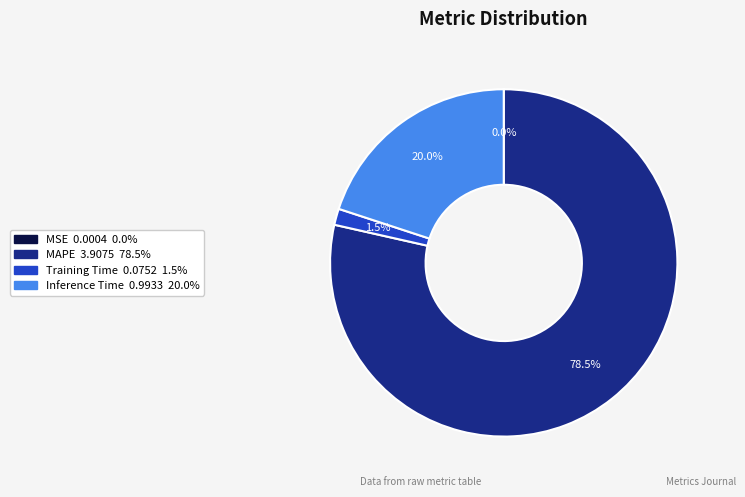

Which slice represents more than half of the pie?

MAPE